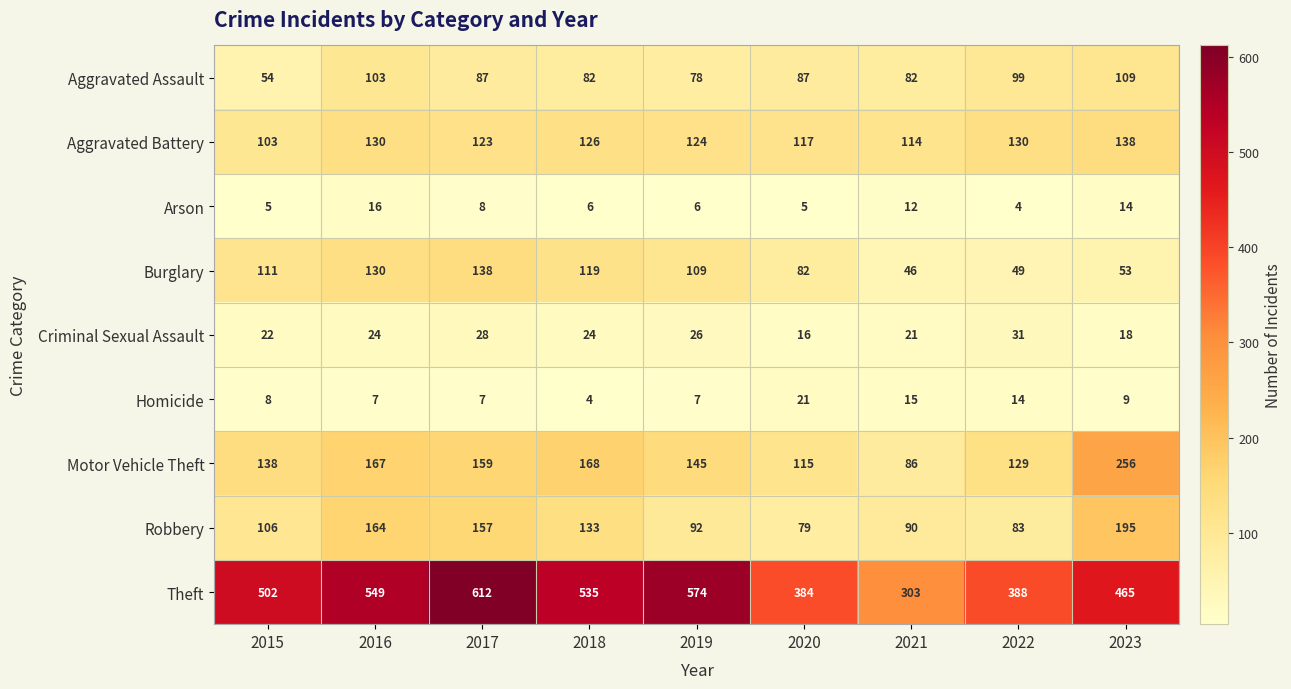

What is the average value of the Aggravated Assault series?

87